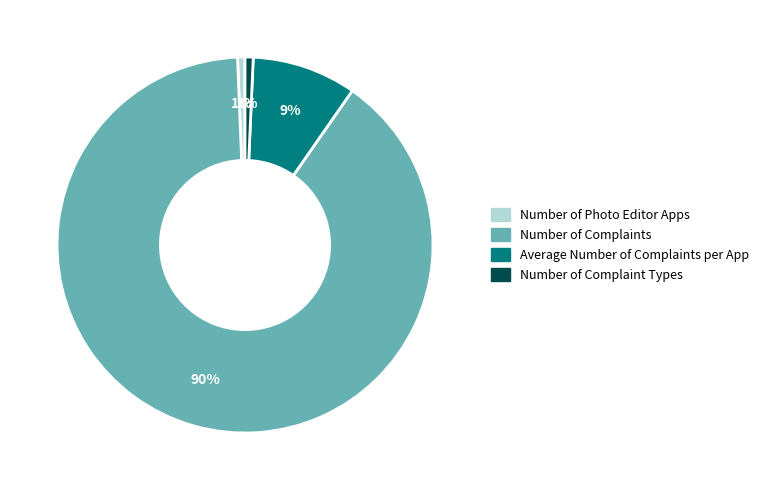

Which slice represents more than half of the pie?

Number of Complaints